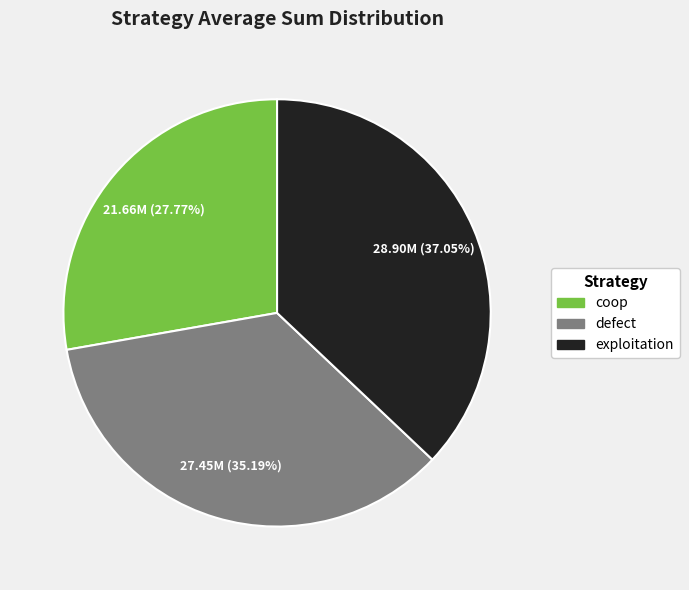

To the nearest percent, what is the difference between the coop and defect slice percentages?

7%